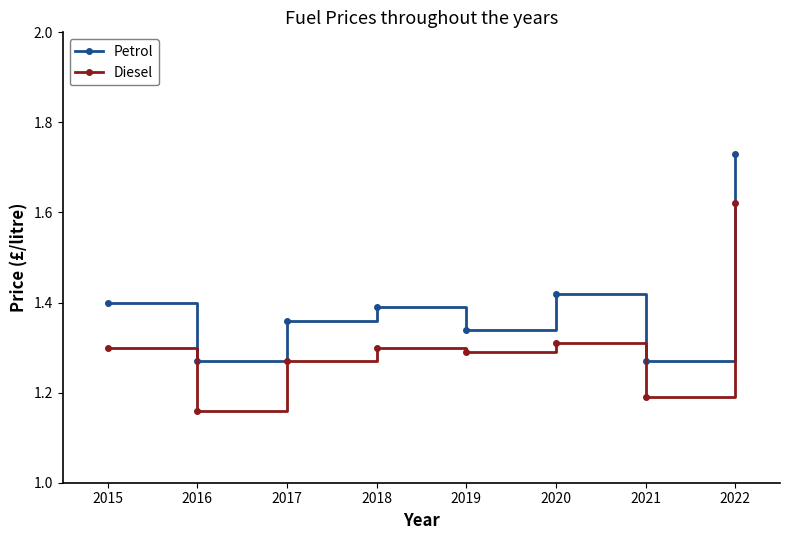

Where is Diesel nearest to the value 1?

2016